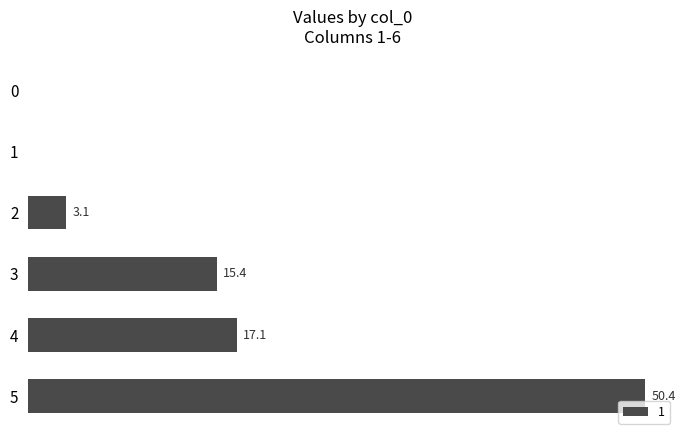

Are the bars horizontal?

Yes